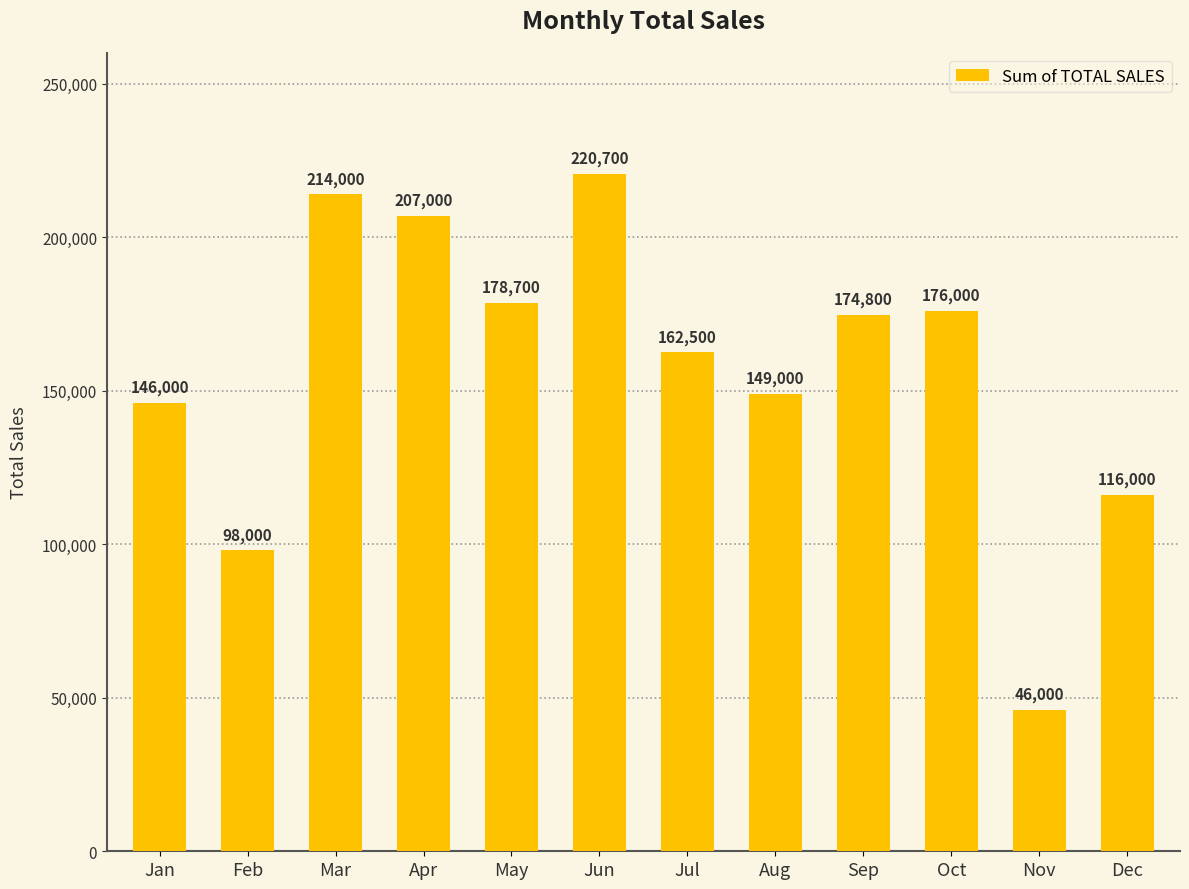

What is the maximum value shown in the chart?

220700